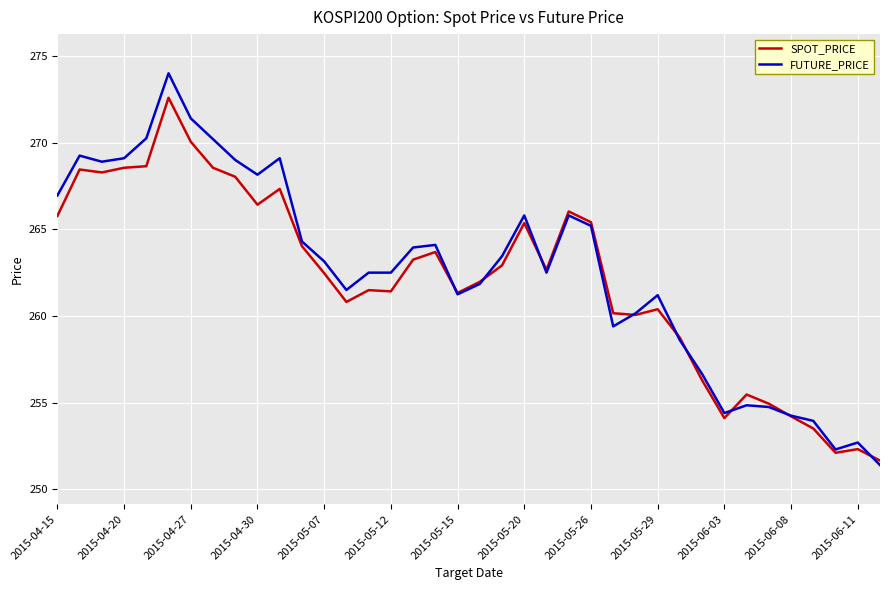

What is the maximum value shown in the chart?

274.0